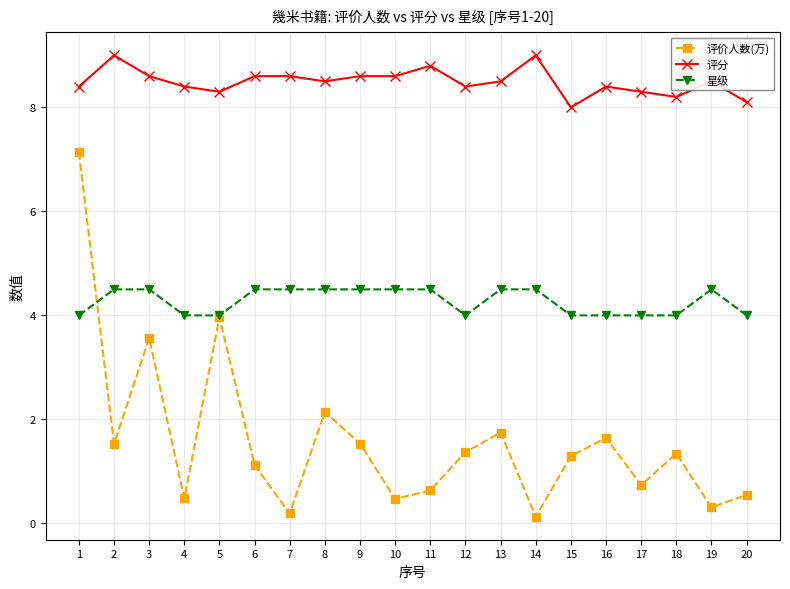

What is the difference between the maximum and minimum values in the 评价人数(万) series?

7.0